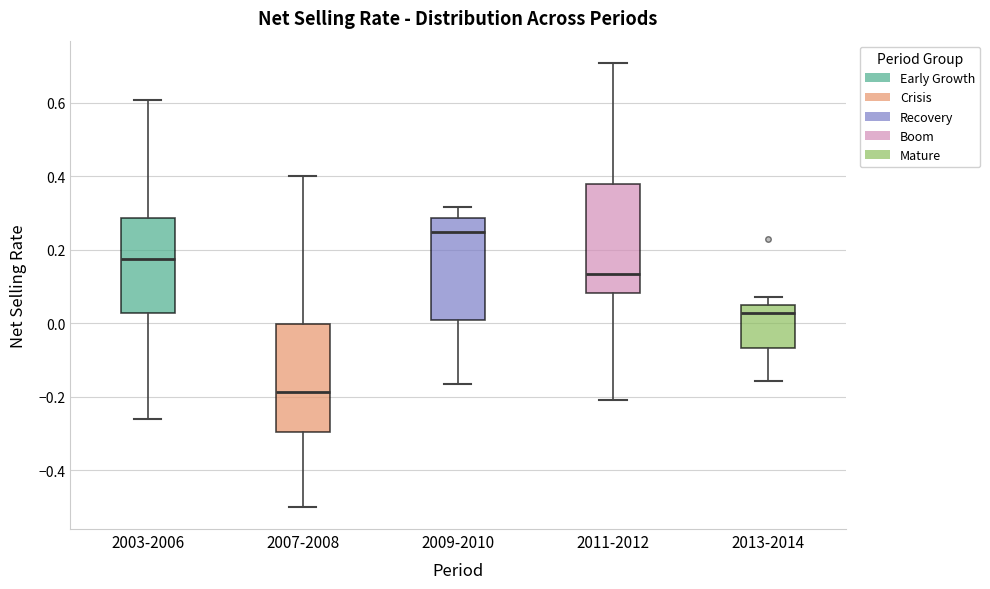

Reading left to right, transcribe this box plot: for each box, give where its median line is, the range the box spans, and where its two whiskers end, as read against the y-axis. The values are not printed on the chart, so give them approximately, as read against the axis.

2003-2006: median 0.18, box 0.02 to 0.28, whiskers -0.26 to 0.60
2007-2008: median -0.18, box -0.30 to 0.00, whiskers -0.50 to 0.40
2009-2010: median 0.24, box 0.00 to 0.28, whiskers -0.16 to 0.32
2011-2012: median 0.14, box 0.08 to 0.38, whiskers -0.20 to 0.70
2013-2014: median 0.02, box -0.06 to 0.06, whiskers -0.16 to 0.08